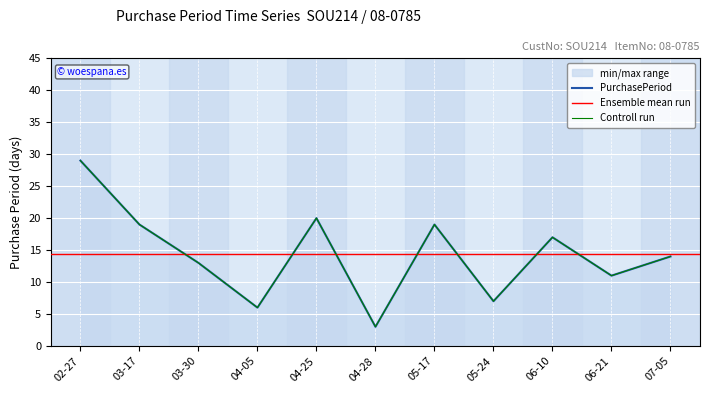

What position from the right is 03-30?

9